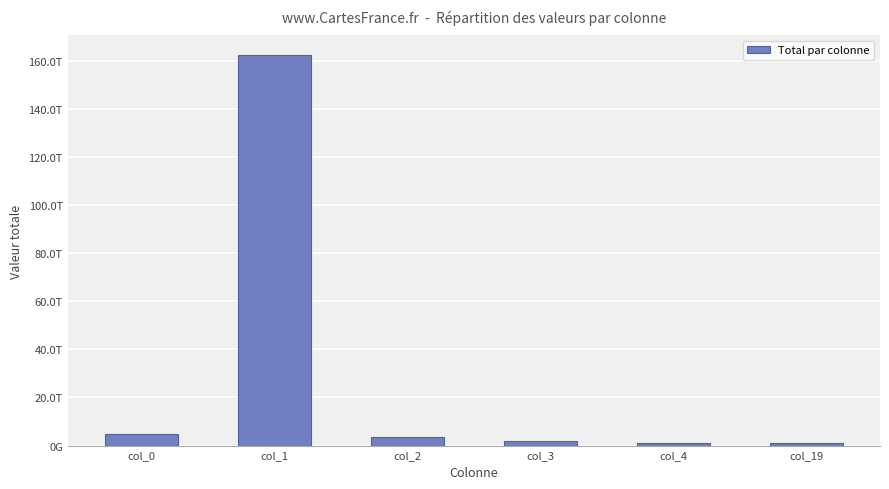

List the labels in order of value, smallest first.

col_19, col_4, col_3, col_2, col_0, col_1